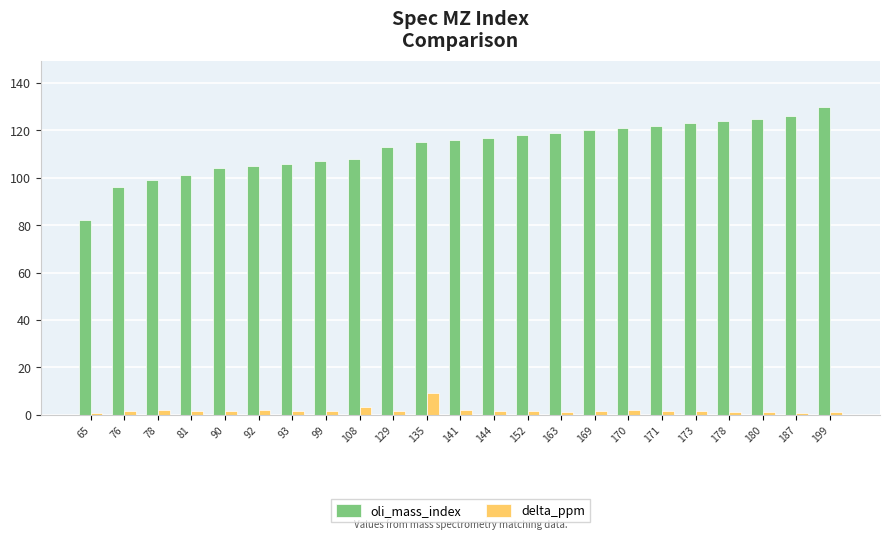

At how many categories does at least one series exceed 110?

14